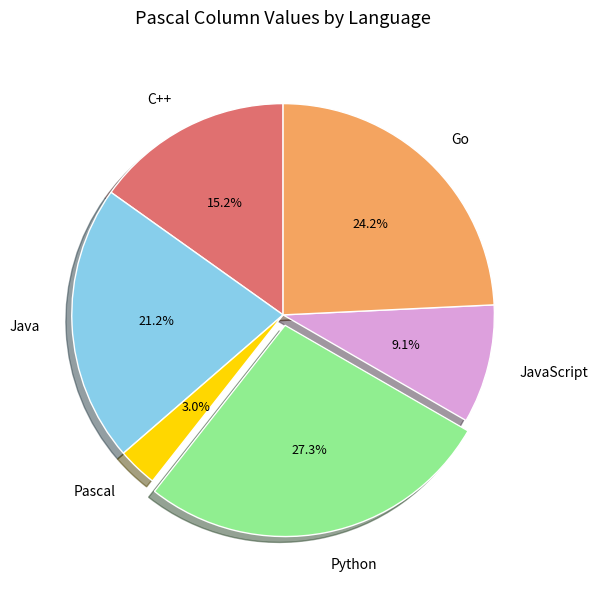

To the nearest percent, what is the difference between the largest and smallest slice percentages?

24%